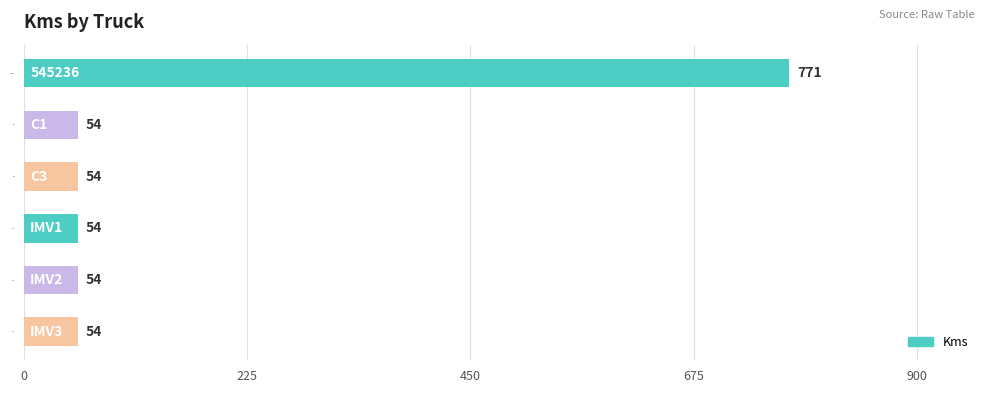

Reading top to bottom, extract all data points from this chart.

545236=771	C1=54	C3=54	IMV1=54	IMV2=54	IMV3=54